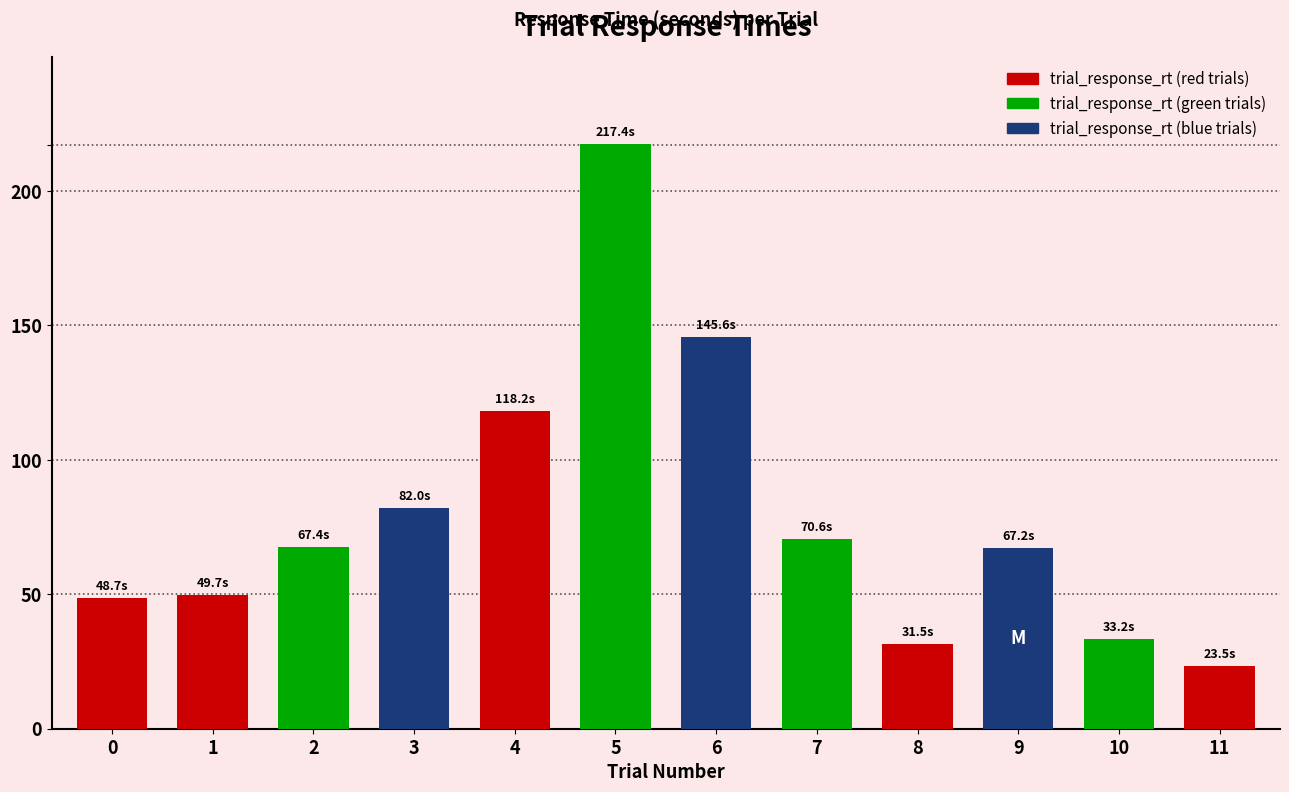

What is the value of the 5th bar from the left?

118.2